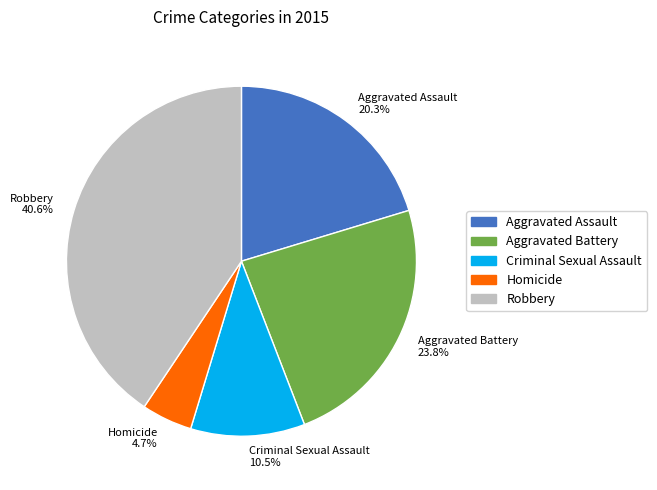

What percentage do Homicide 4.7% and Aggravated Battery 23.8% together represent?

28.5%